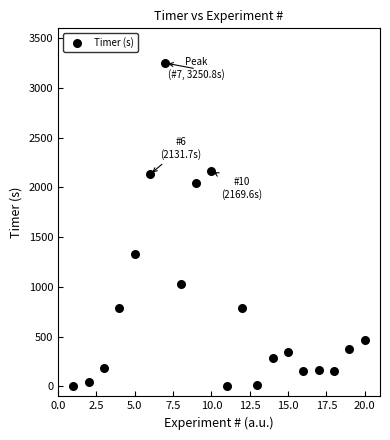

What is the range of X values (max minus min)?

19.0